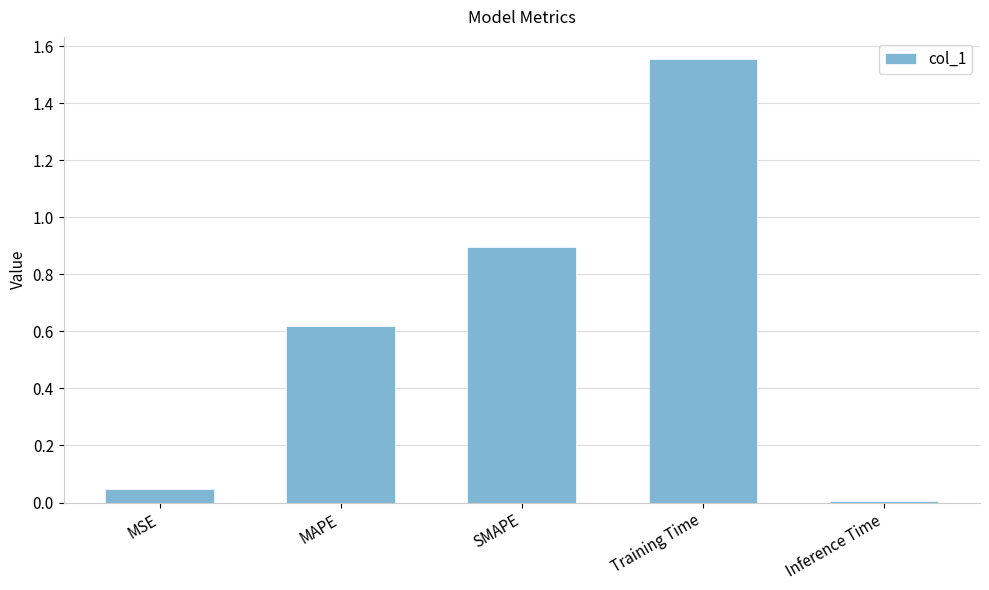

What is the label of the 3rd bar from the right?

SMAPE